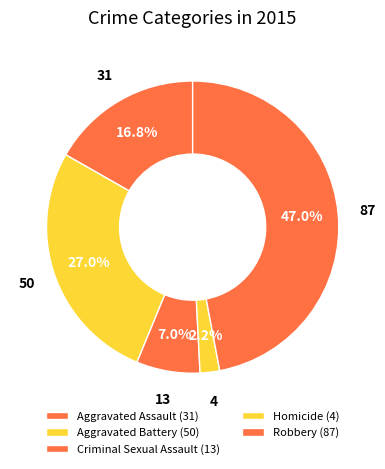

How many slices are in this pie chart?

5